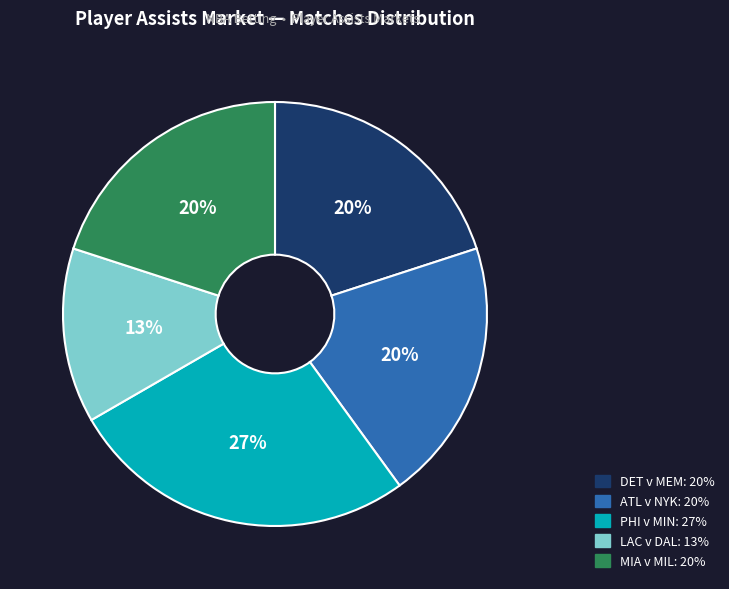

Does any single category account for the majority?

No